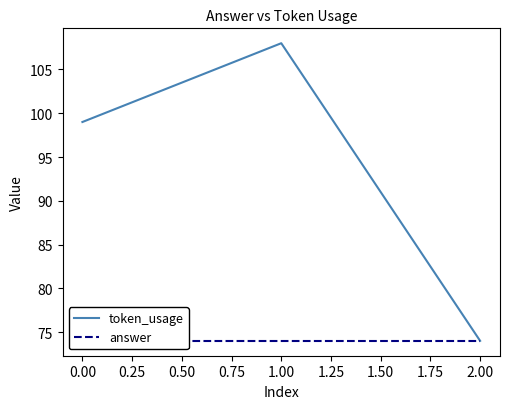

Reading left to right, list all the values displayed in this chart.

token_usage: 99	108	74
answer: 74	74	74